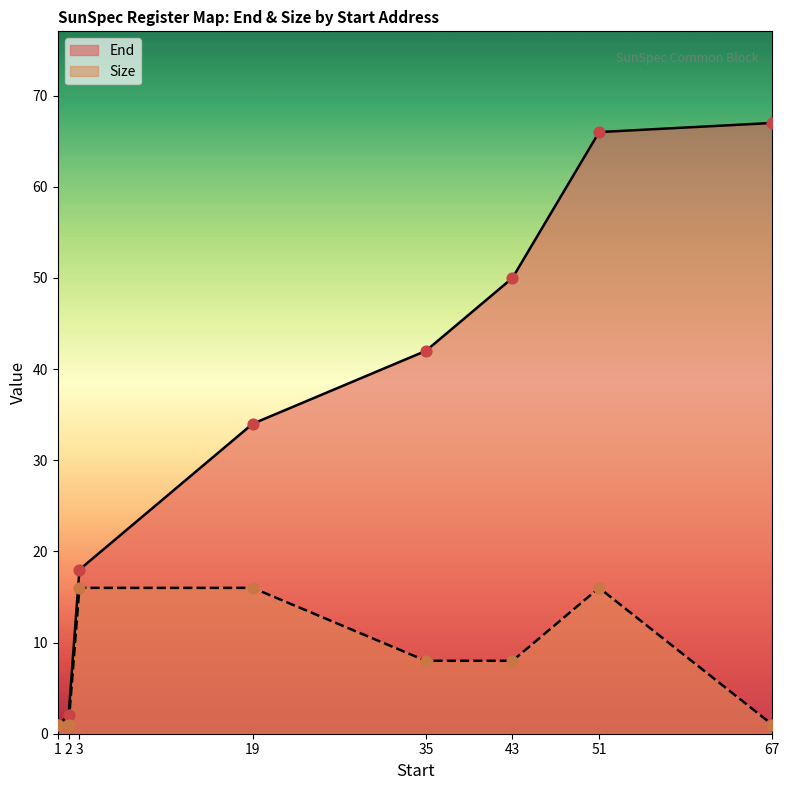

What are all the series names shown in the legend?

End, Size